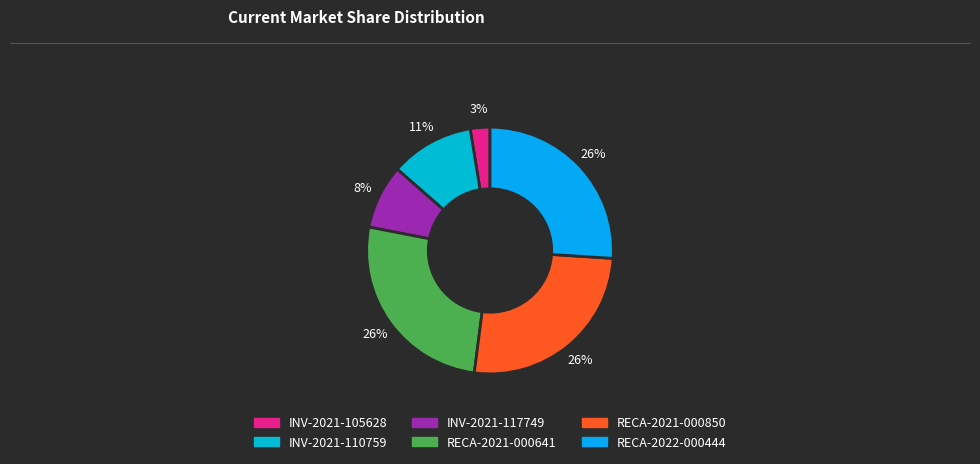

To the nearest percent, what percentage of the pie is RECA-2021-000850?

26%